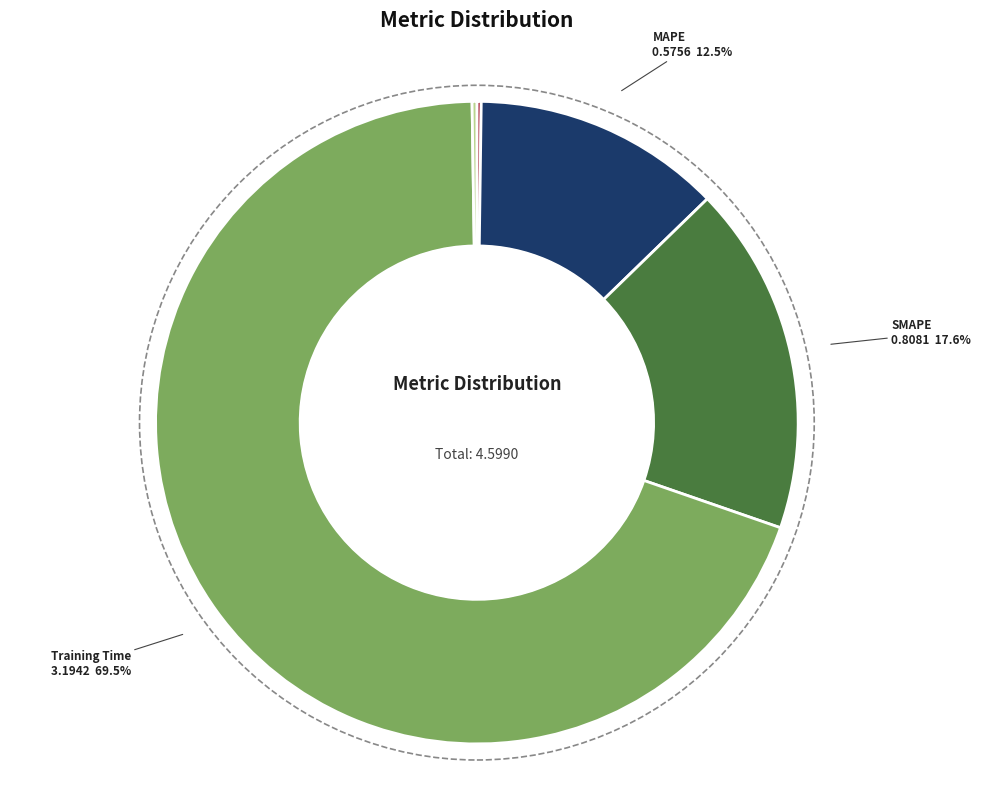

Which slice is the largest?

Training Time